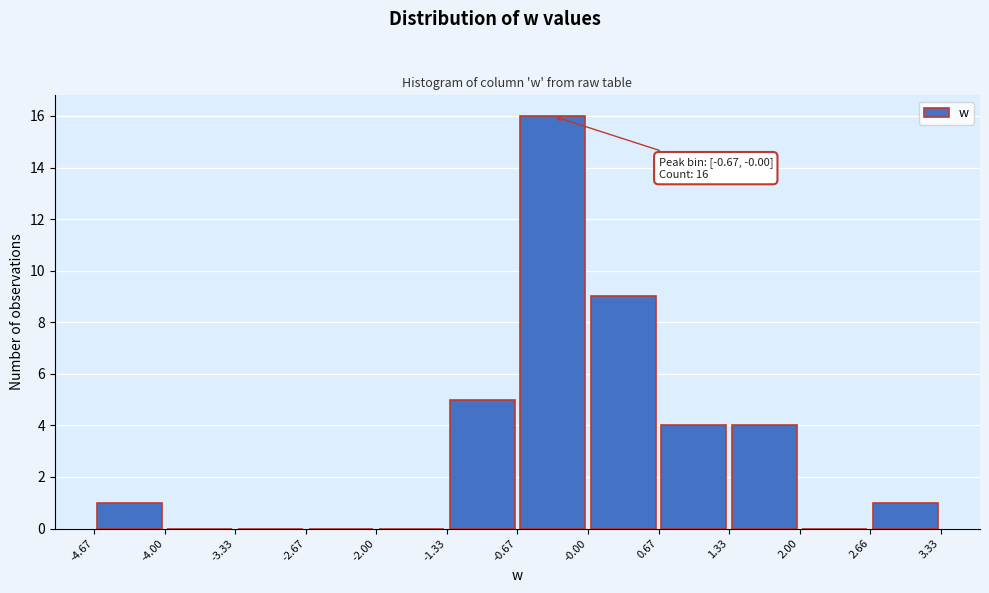

Over which range of the x-axis is the bar tallest?

-0.67 to -0.00